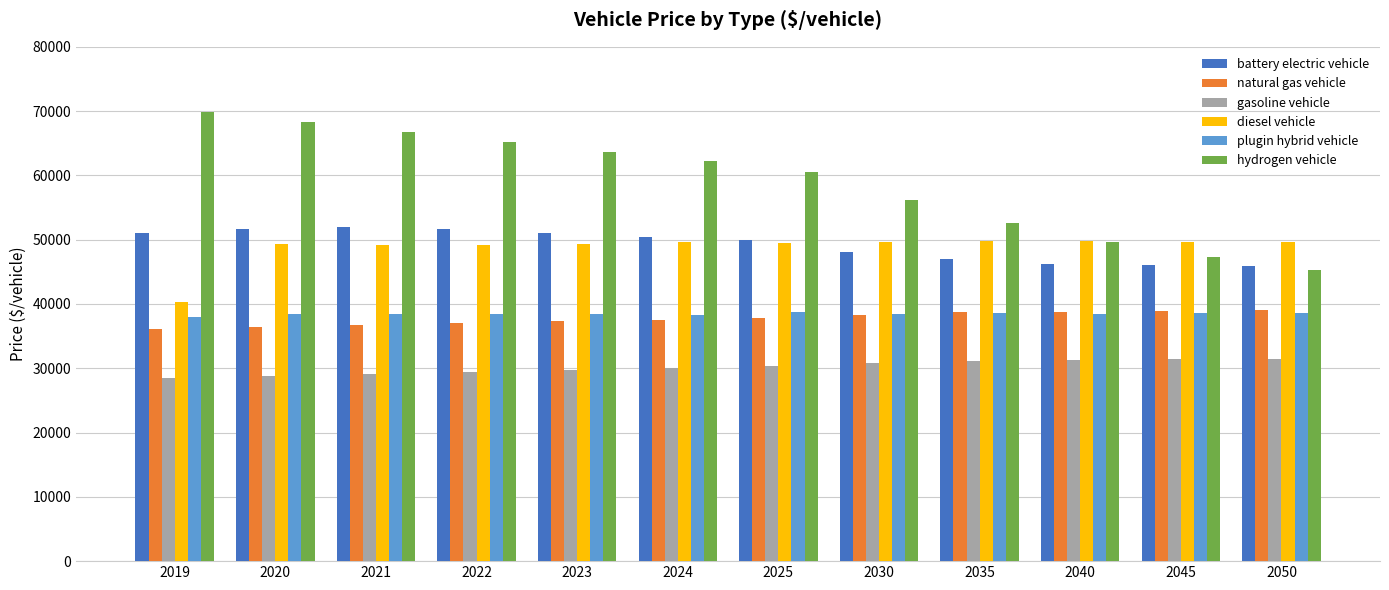

The gasoline vehicle series shows 28807.4 at 2020. True or false?

True